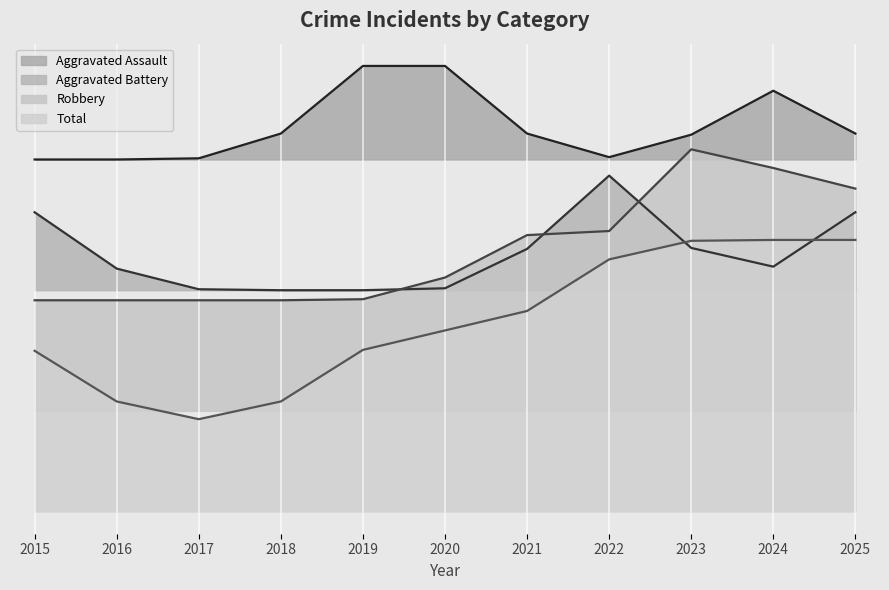

At 2020, list the series in order from largest to smallest.

Aggravated Assault, Robbery, Aggravated Battery, Total